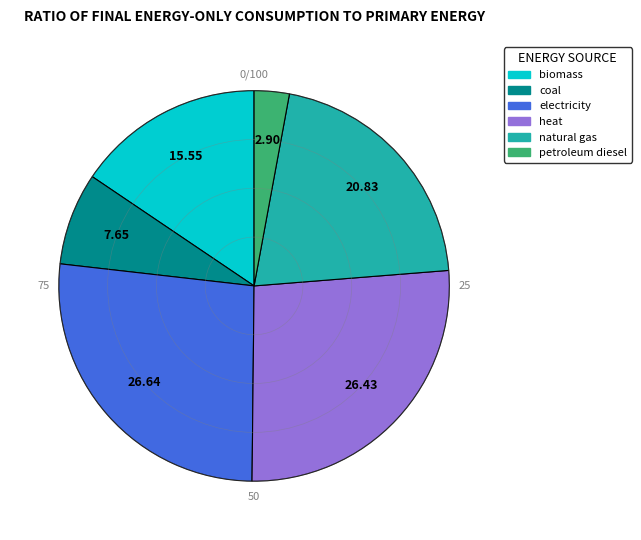

Which category has the smallest portion of the pie?

petroleum diesel